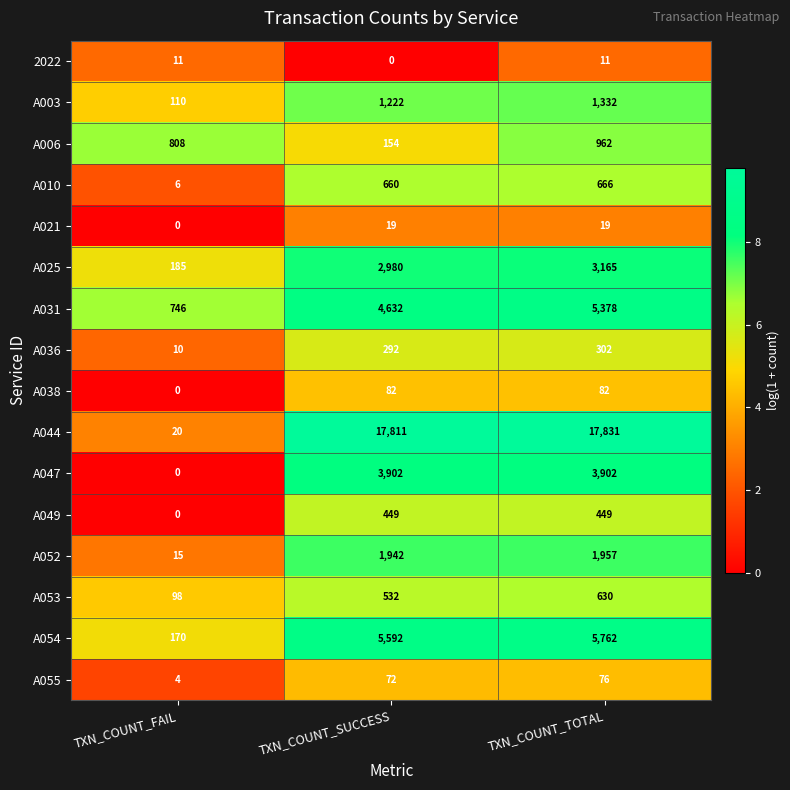

How many data points does each series have?

3